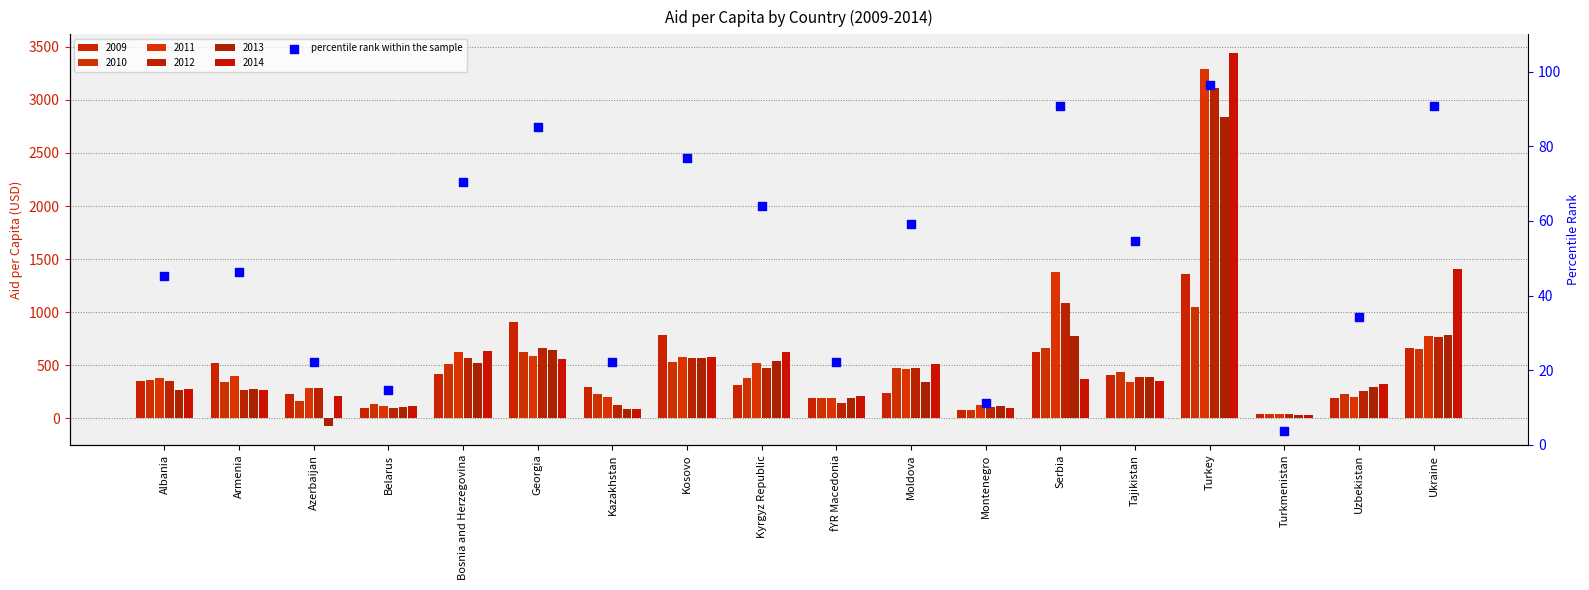

Between Kosovo and Turkmenistan, which is larger?

Kosovo